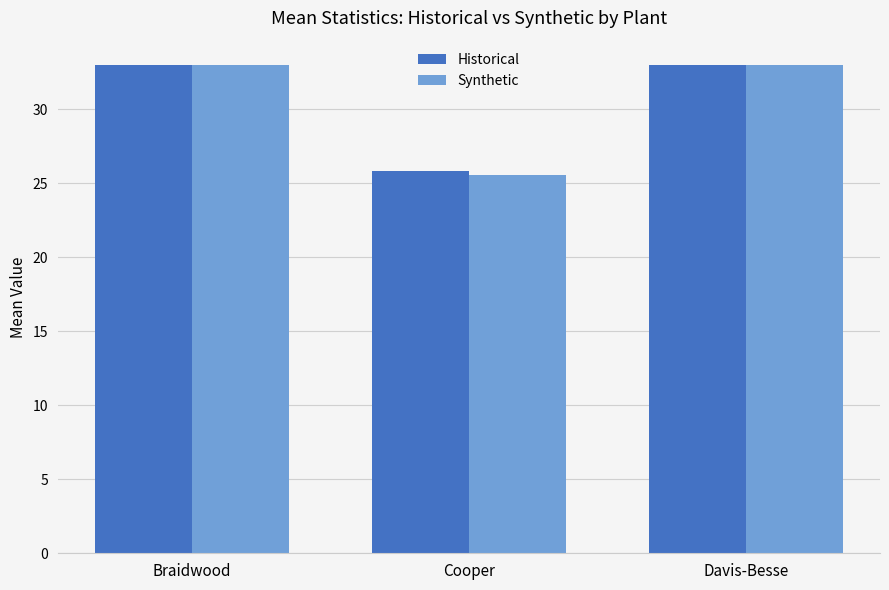

What is the total value across all series at Davis-Besse?

66.0